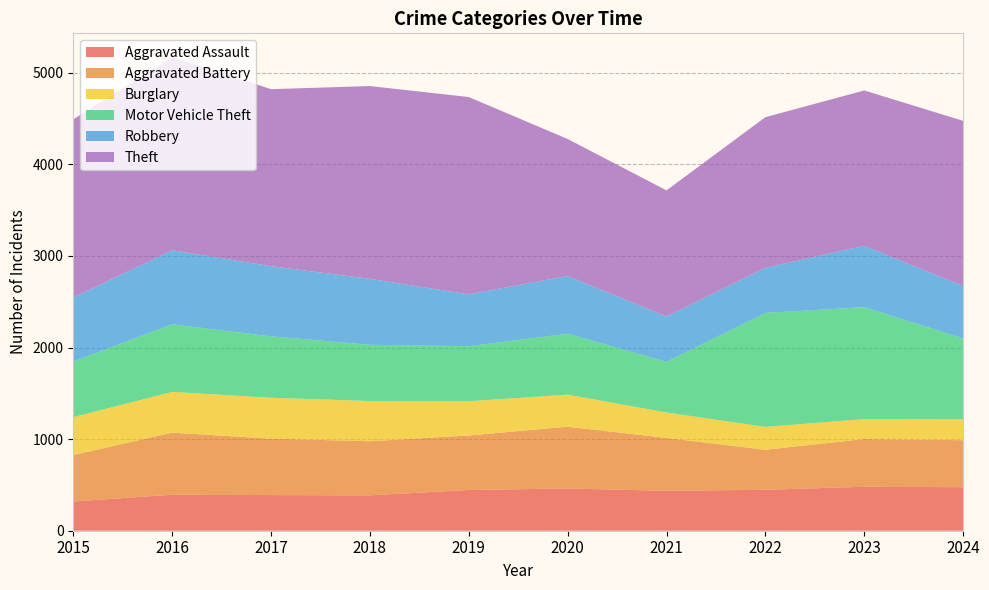

Reading left to right, extract all data points from this chart.

Aggravated Assault: 2015=319	2016=393	2017=389	2018=386	2019=445	2020=461	2021=436	2022=447	2023=480	2024=475
Aggravated Battery: 2015=507	2016=678	2017=616	2018=591	2019=595	2020=675	2021=577	2022=437	2023=521	2024=513
Burglary: 2015=414	2016=445	2017=447	2018=439	2019=374	2020=350	2021=278	2022=250	2023=218	2024=229
Motor Vehicle Theft: 2015=607	2016=738	2017=670	2018=614	2019=601	2020=665	2021=553	2022=1244	2023=1222	2024=882
Robbery: 2015=699	2016=808	2017=766	2018=720	2019=566	2020=630	2021=495	2022=492	2023=670	2024=572
Theft: 2015=1946	2016=2110	2017=1933	2018=2105	2019=2154	2020=1496	2021=1377	2022=1645	2023=1696	2024=1804